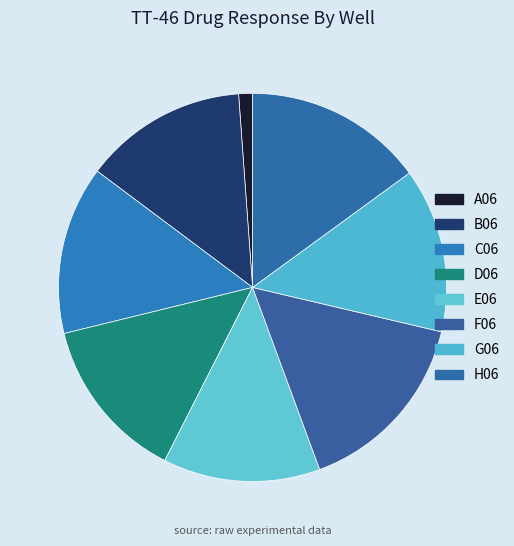

To the nearest percent, what percentage of the pie is H06?

15%